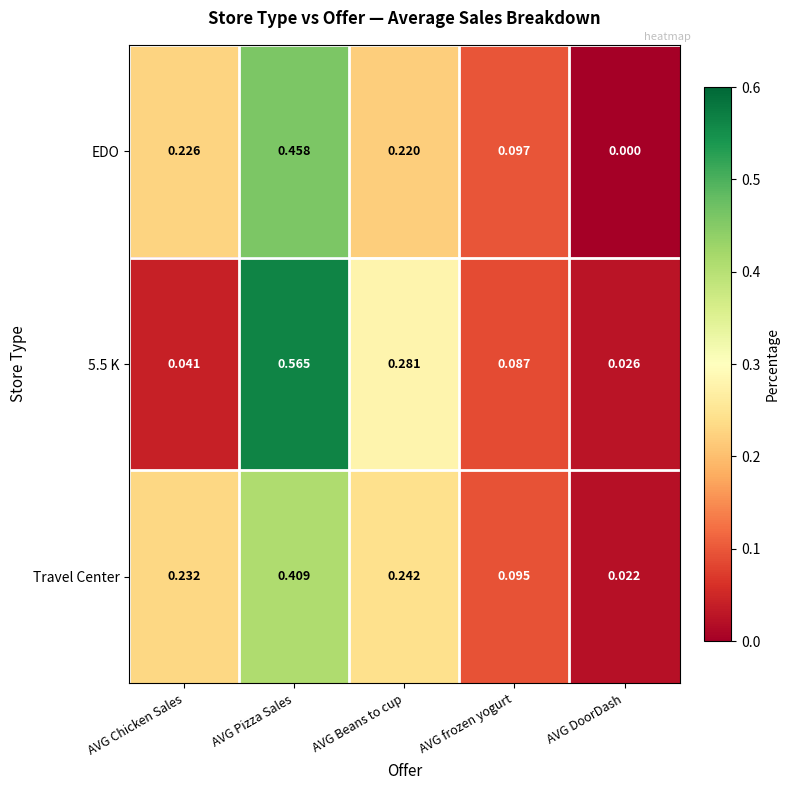

Where is Travel Center nearest to the value 0?

AVG DoorDash